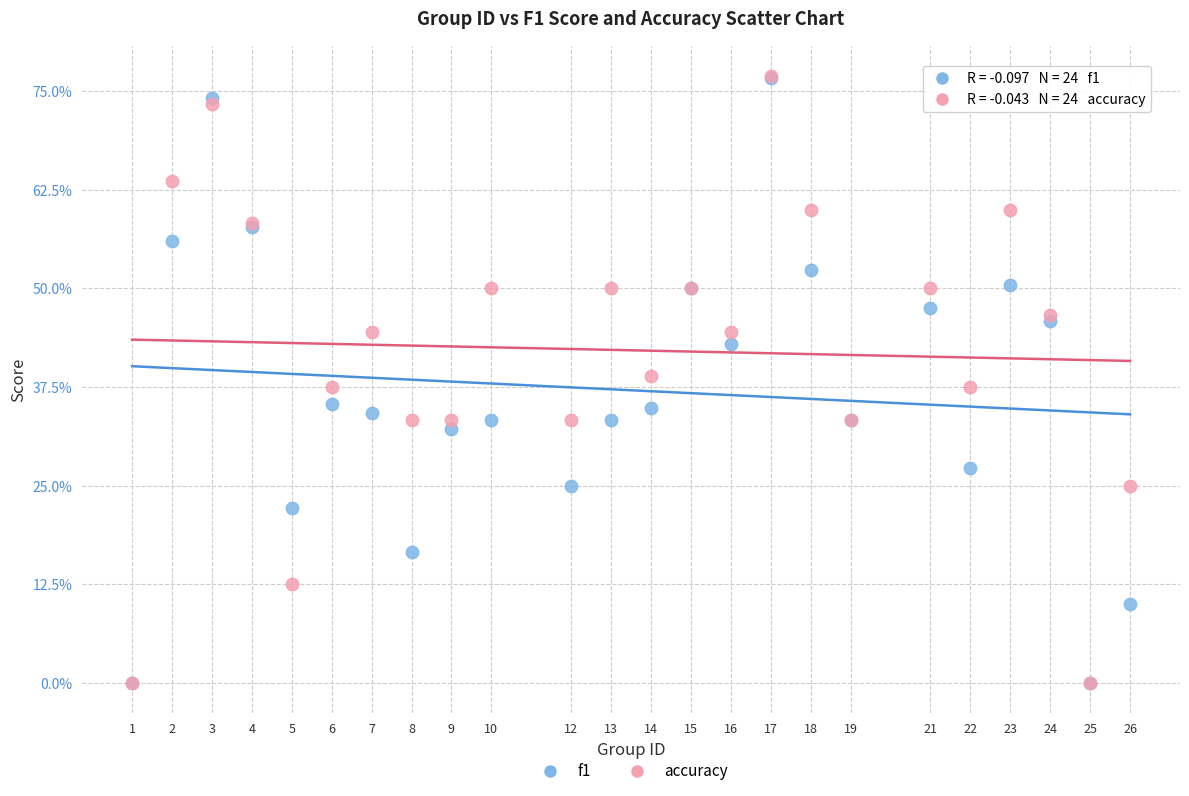

What are all the series names shown in the legend?

f1, accuracy